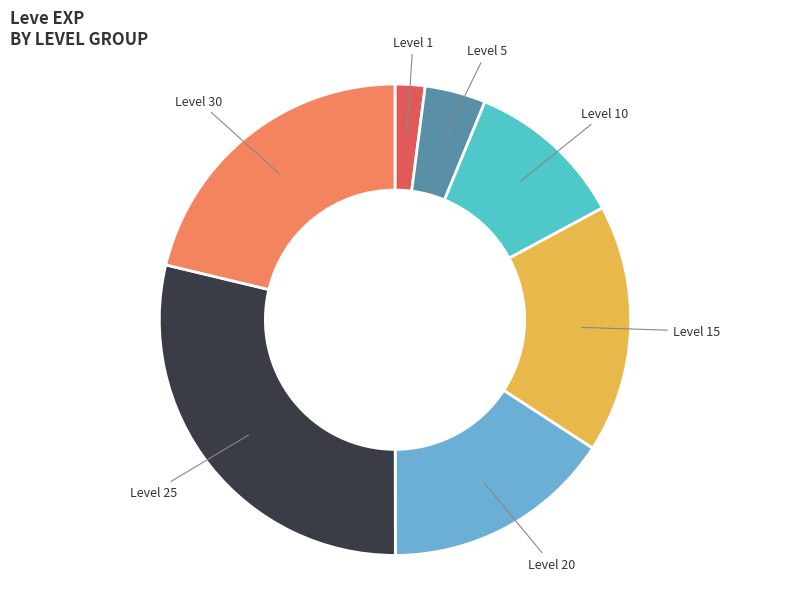

Does any single category account for the majority?

No